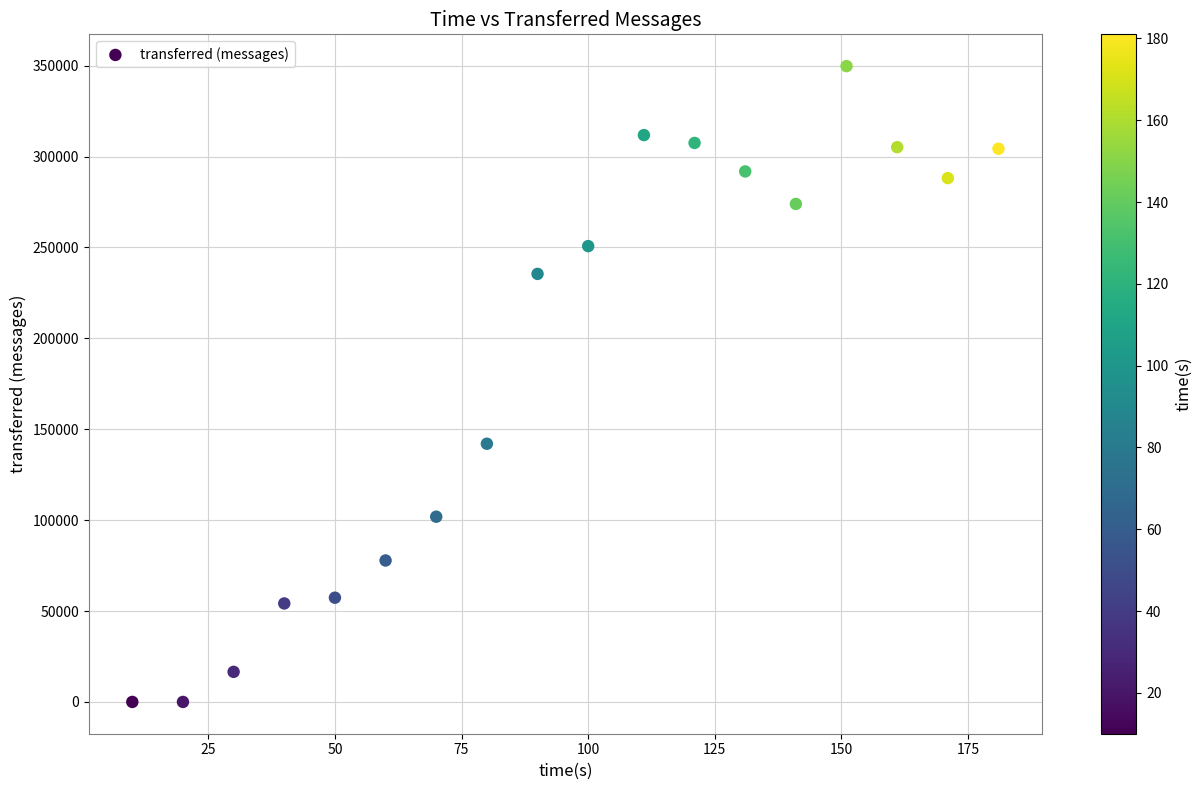

What Y value in the scatter plot is closest to 174890?

142040